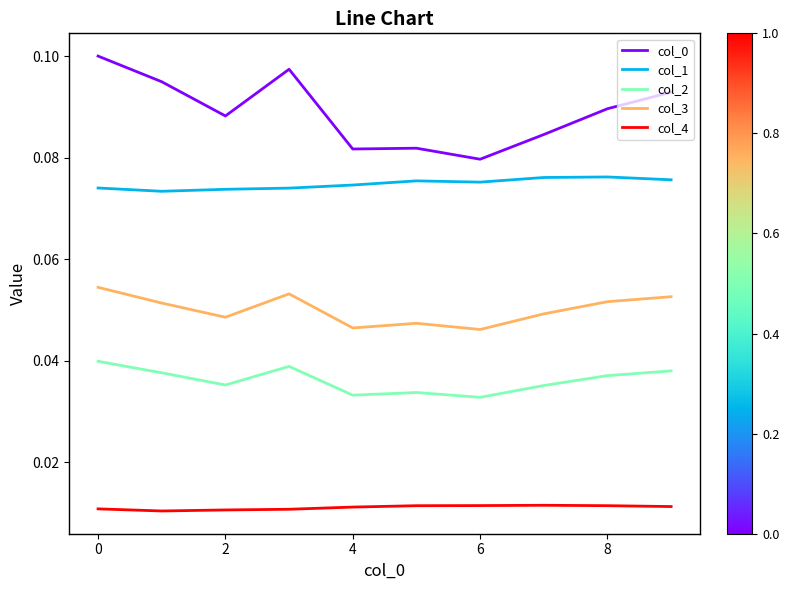

True or false: col_4 and col_2 cross at least once.

False